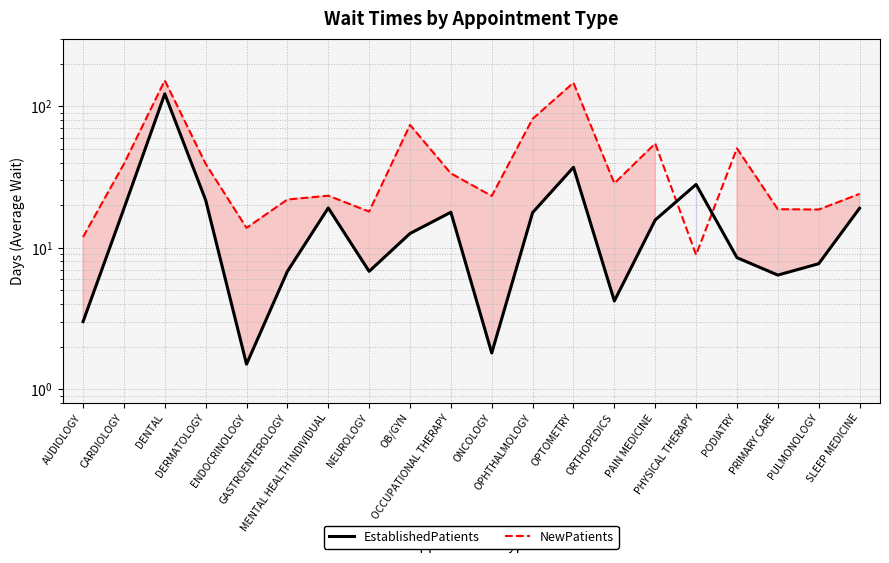

What is the label of the 10th point from the left?

OCCUPATIONAL THERAPY